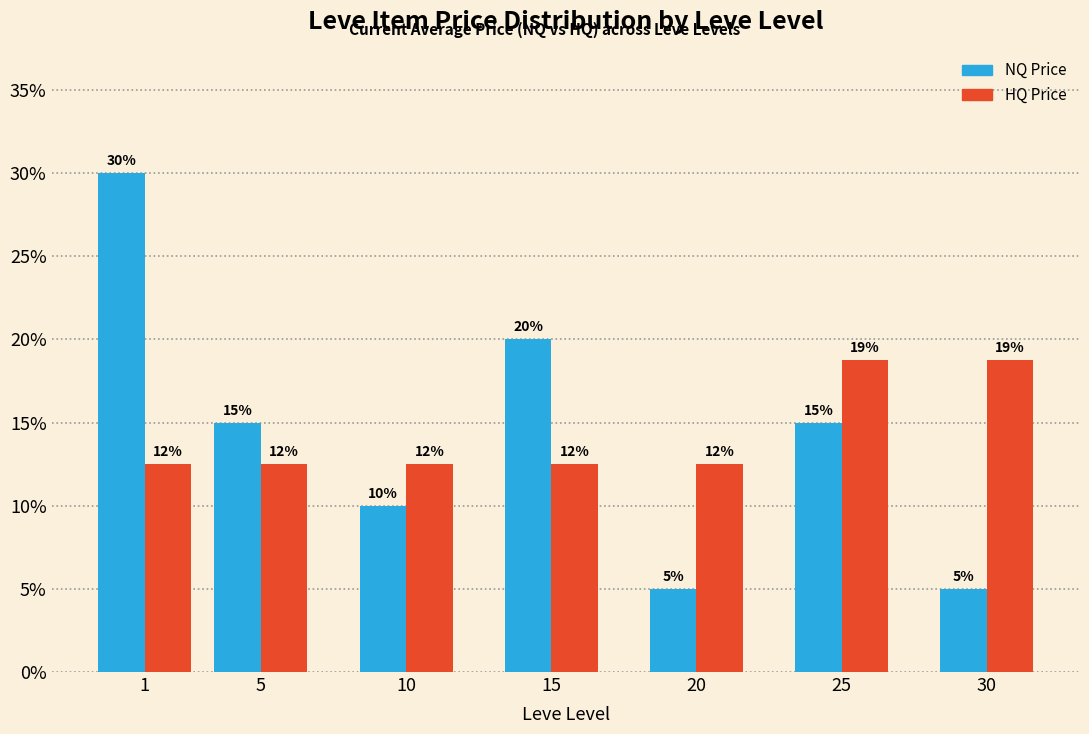

Is the value of HQ Price at 20 greater than the value of NQ Price at 20?

Yes